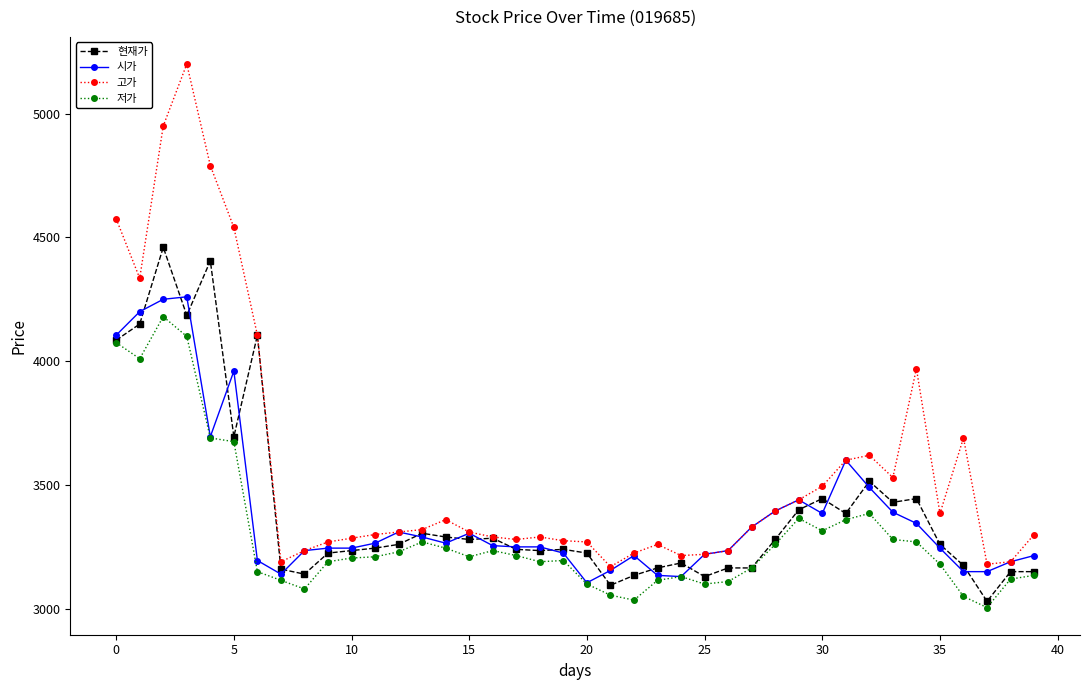

What is the lowest value of the 현재가 series?

3030